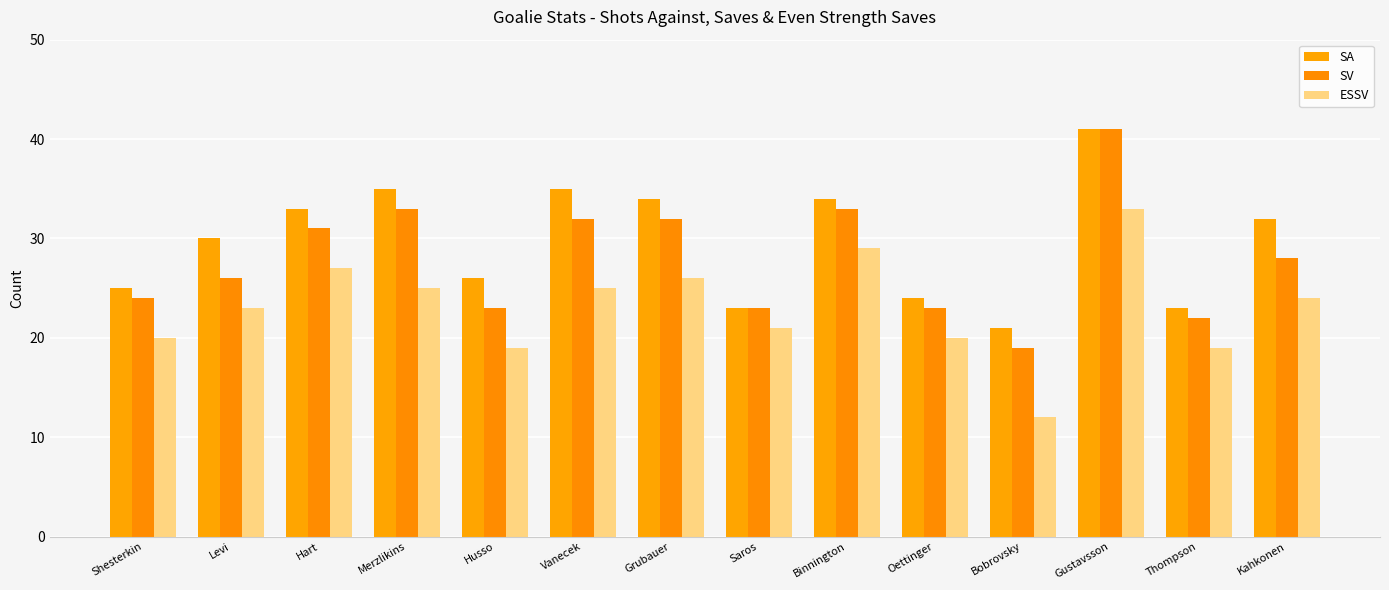

Is the value of ESSV at Hart greater than the value of SA at Shesterkin?

Yes